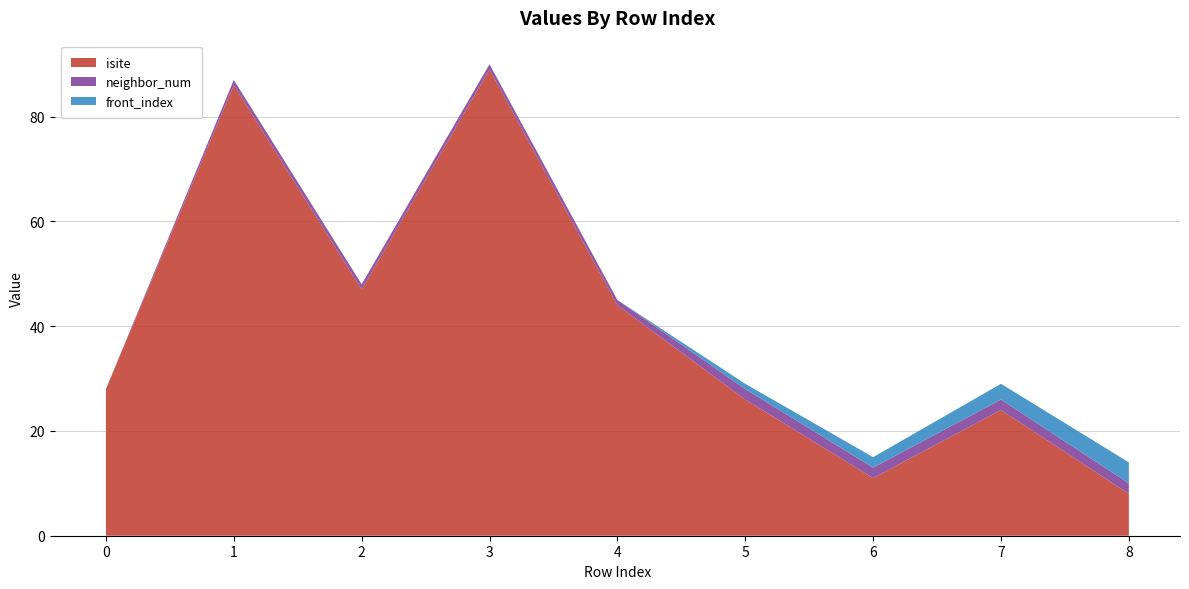

How many lines are shown in the chart?

3